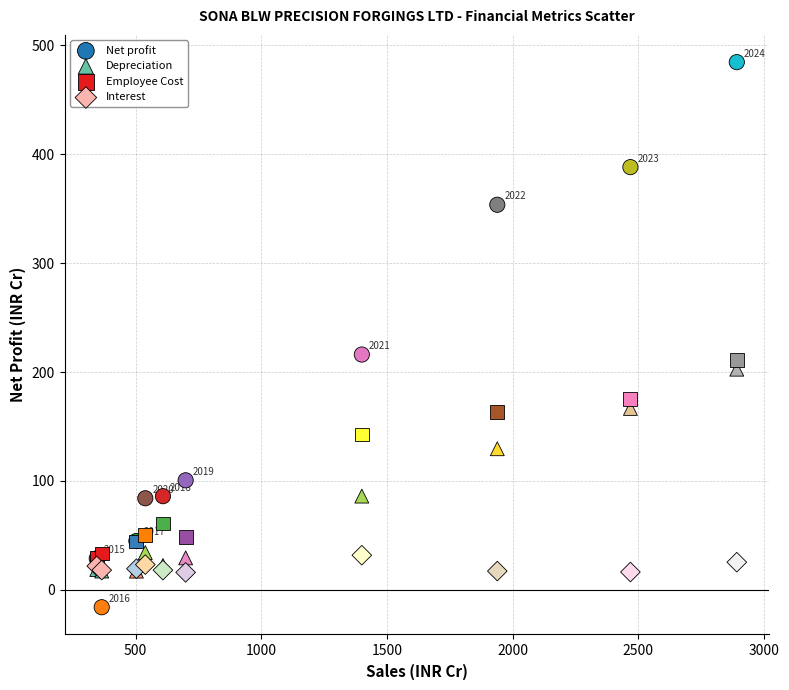

In the Employee Cost series, what Y value is closest to 120?

142.6